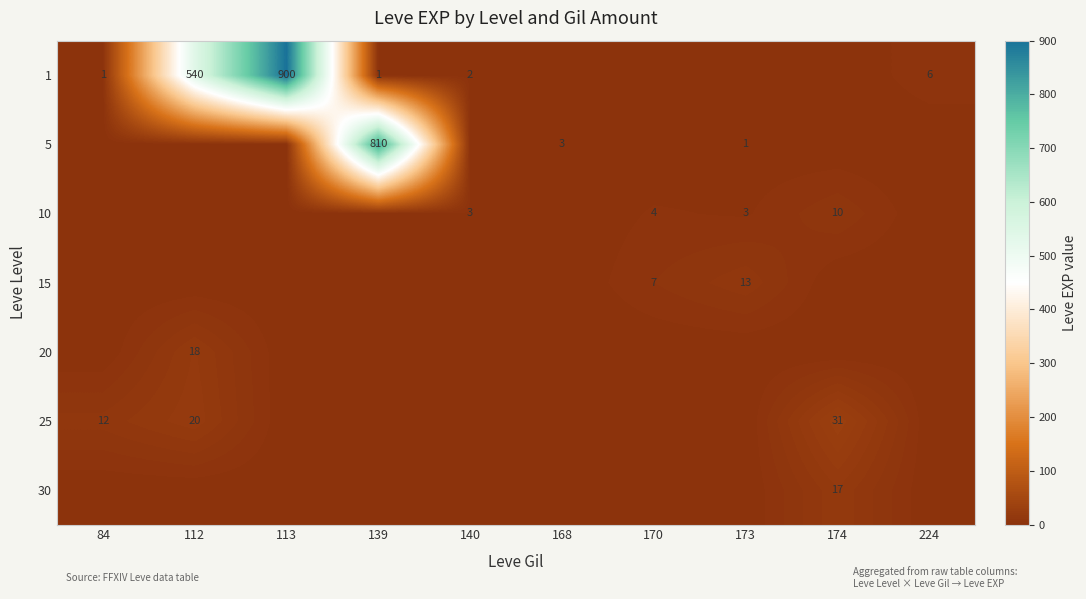

True or false: 25 has a value of 9 at 174.

False